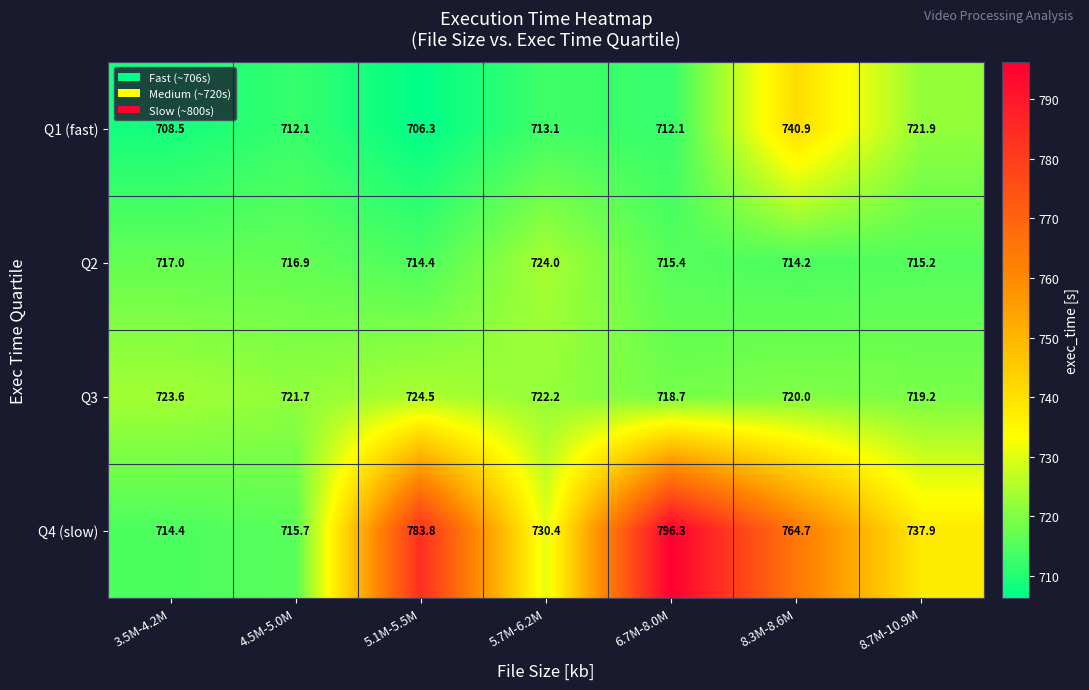

At which category is the sum across all series the highest?

6.7M-8.0M